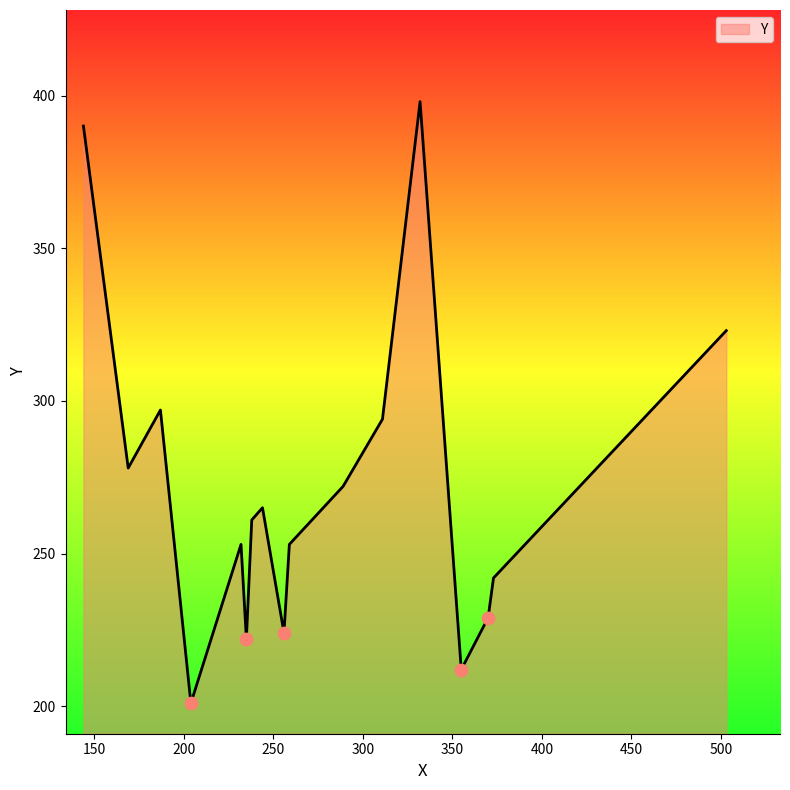

What is the smallest value displayed?

201